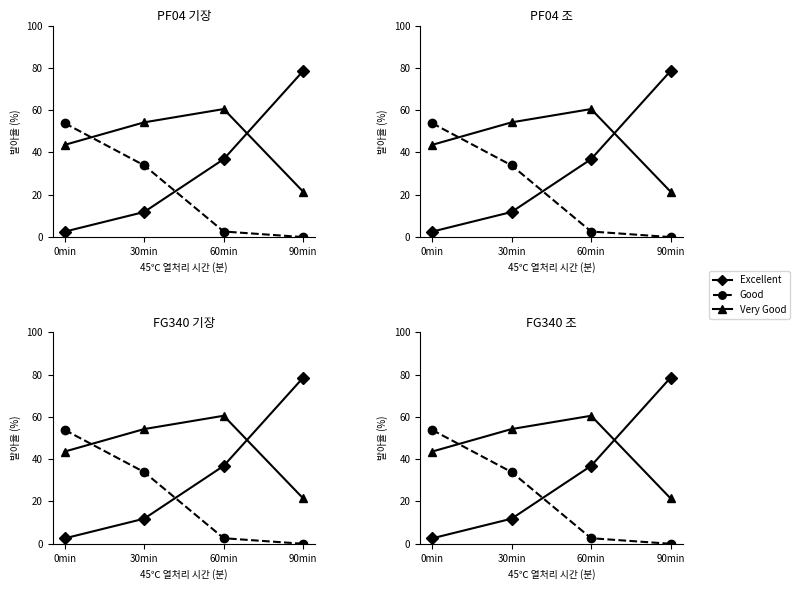

What is the label of the 4th point from the right?

0min